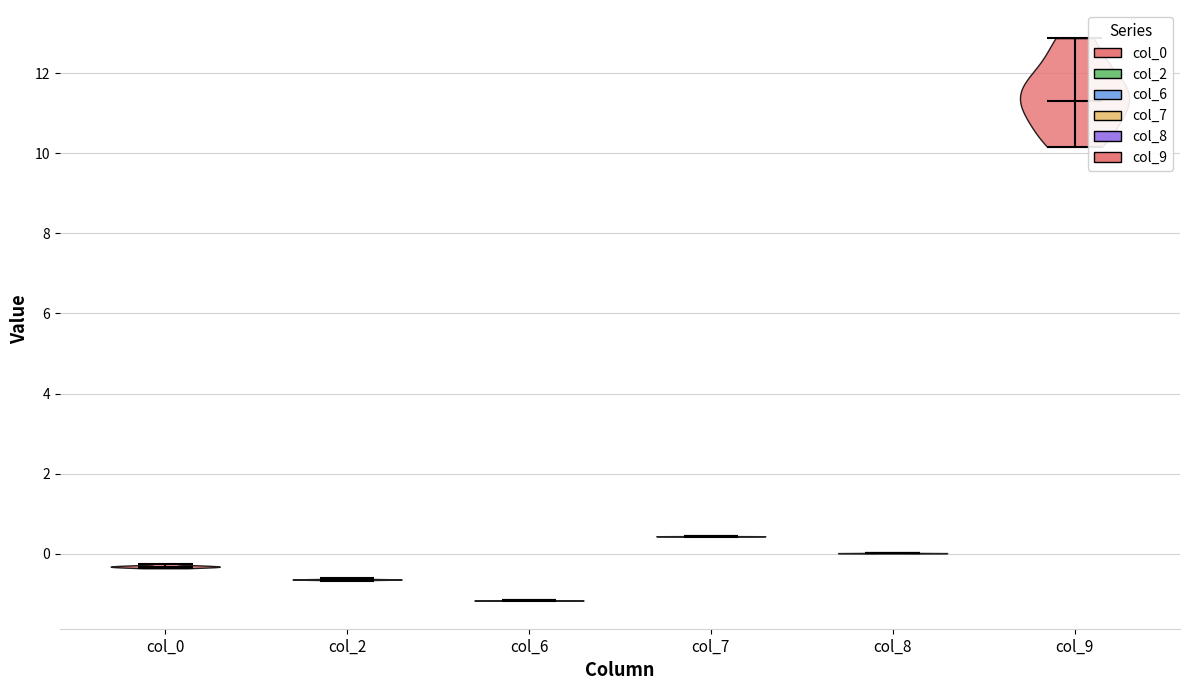

Where does the median line of the violin for col_7 sit on the y-axis? The values are not printed on the chart, so give them approximately, as read against the axis.

0.4